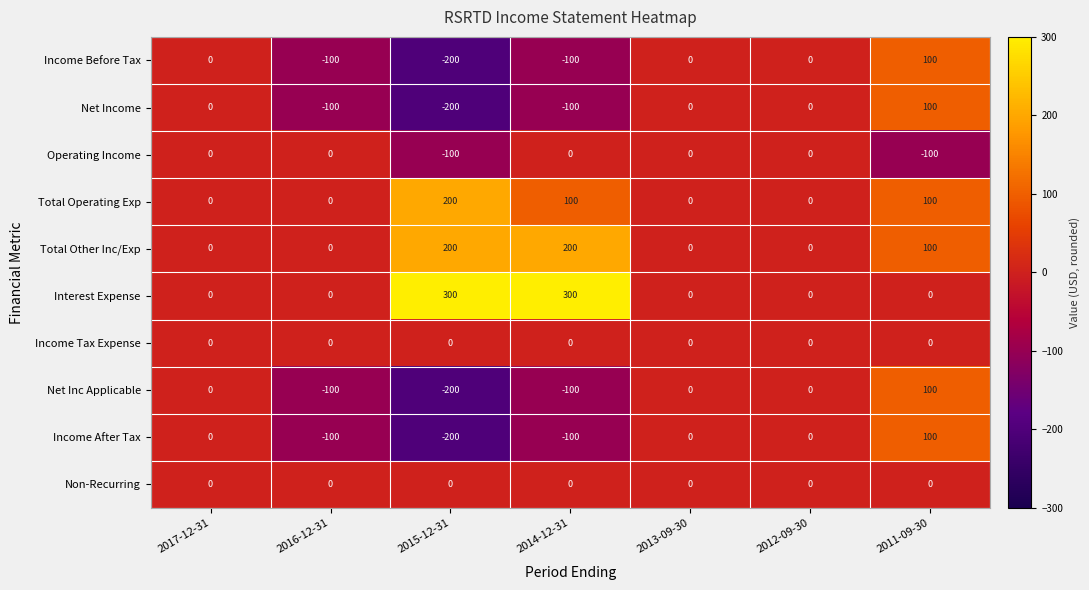

Between 2015-12-31 and 2013-09-30, which series saw the biggest shift?

Interest Expense